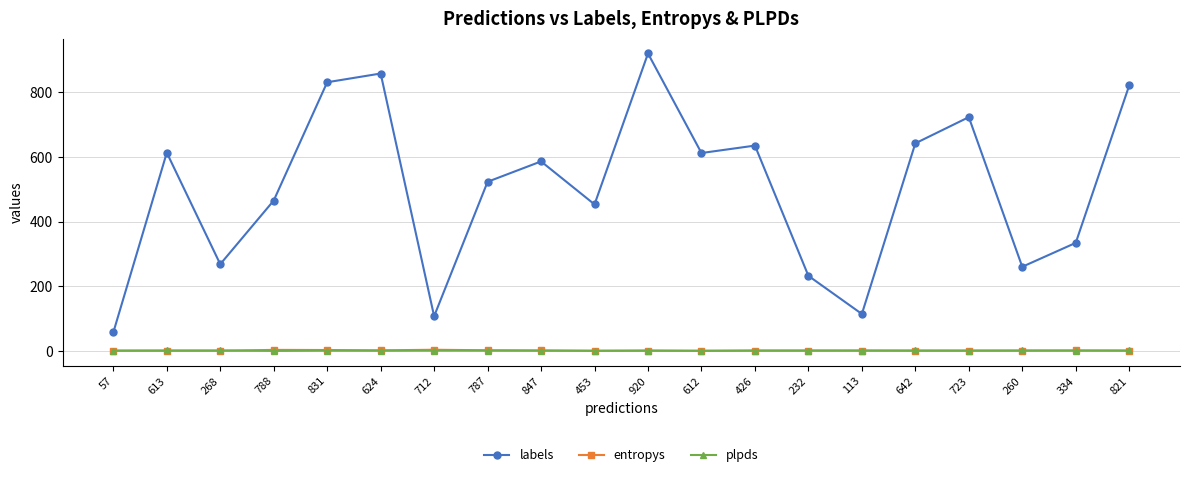

Which series has the largest range (max minus min)?

labels